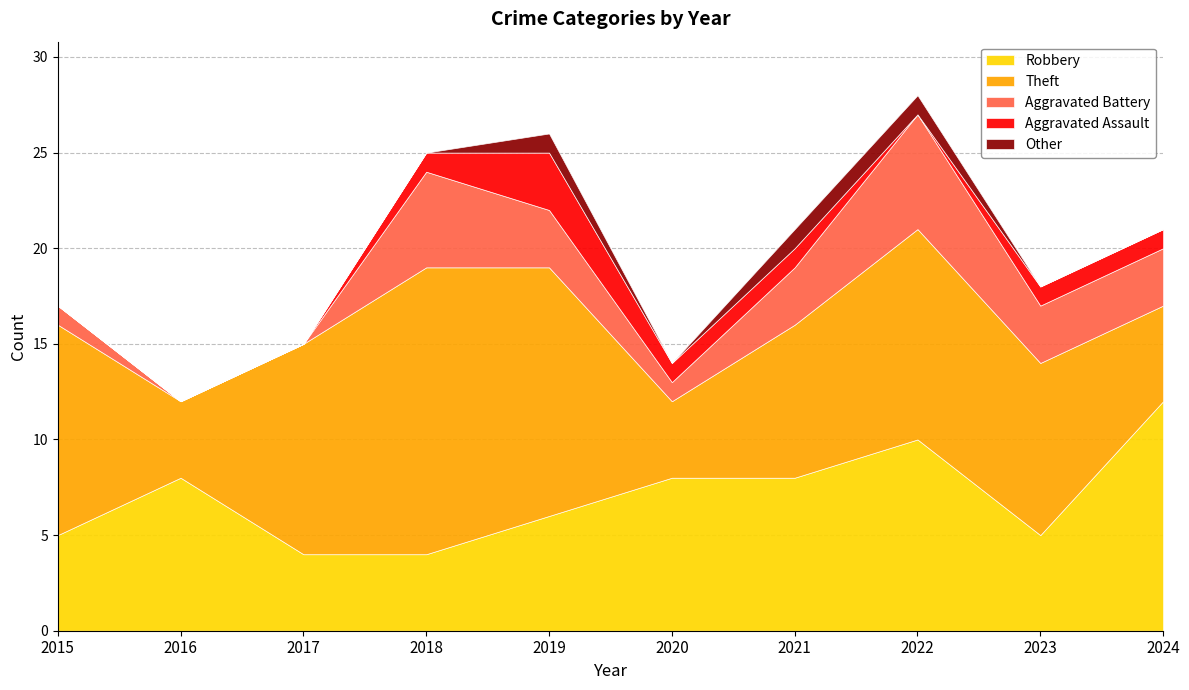

At which category does Other reach its first local peak?

2019